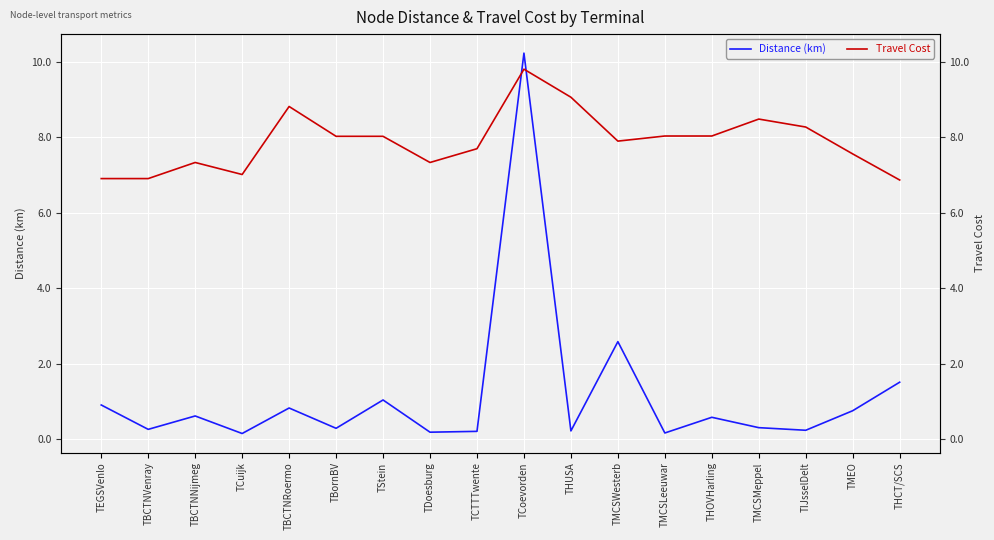

Which series has the largest total across all categories?

Travel Cost